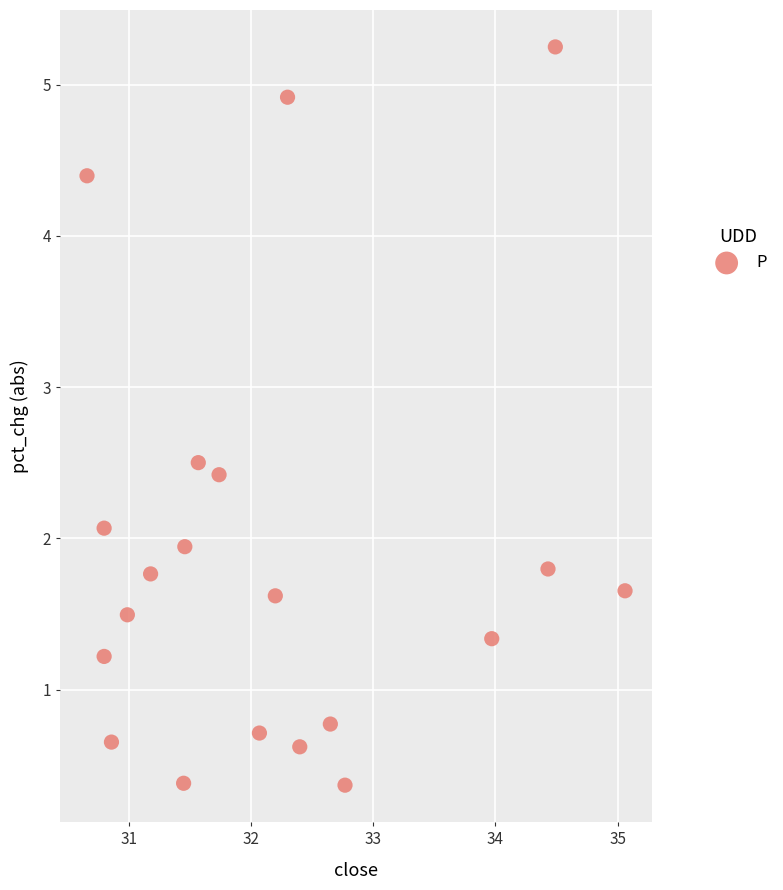

What is the range of Y values (max minus min)?

4.9